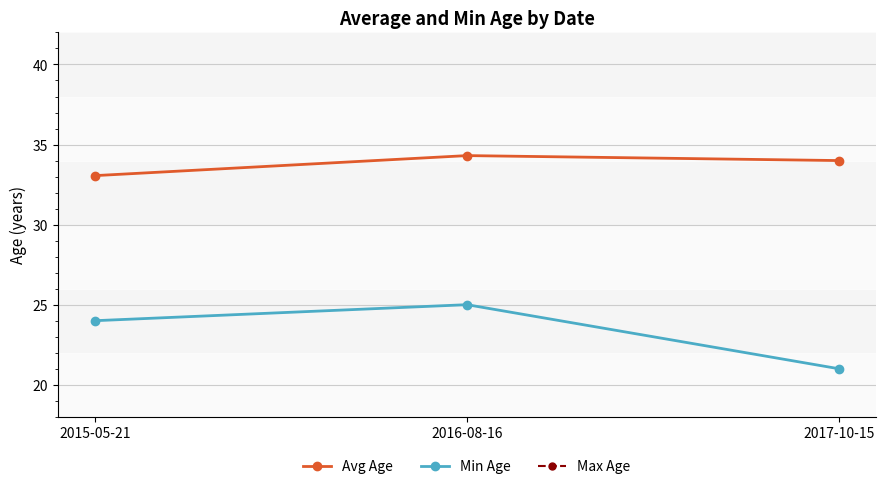

What are all the series names shown in the legend?

Avg Age, Min Age, Max Age